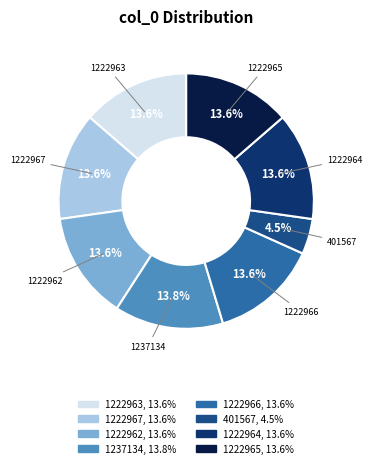

To the nearest percent, what portion does 1222965 represent?

14%